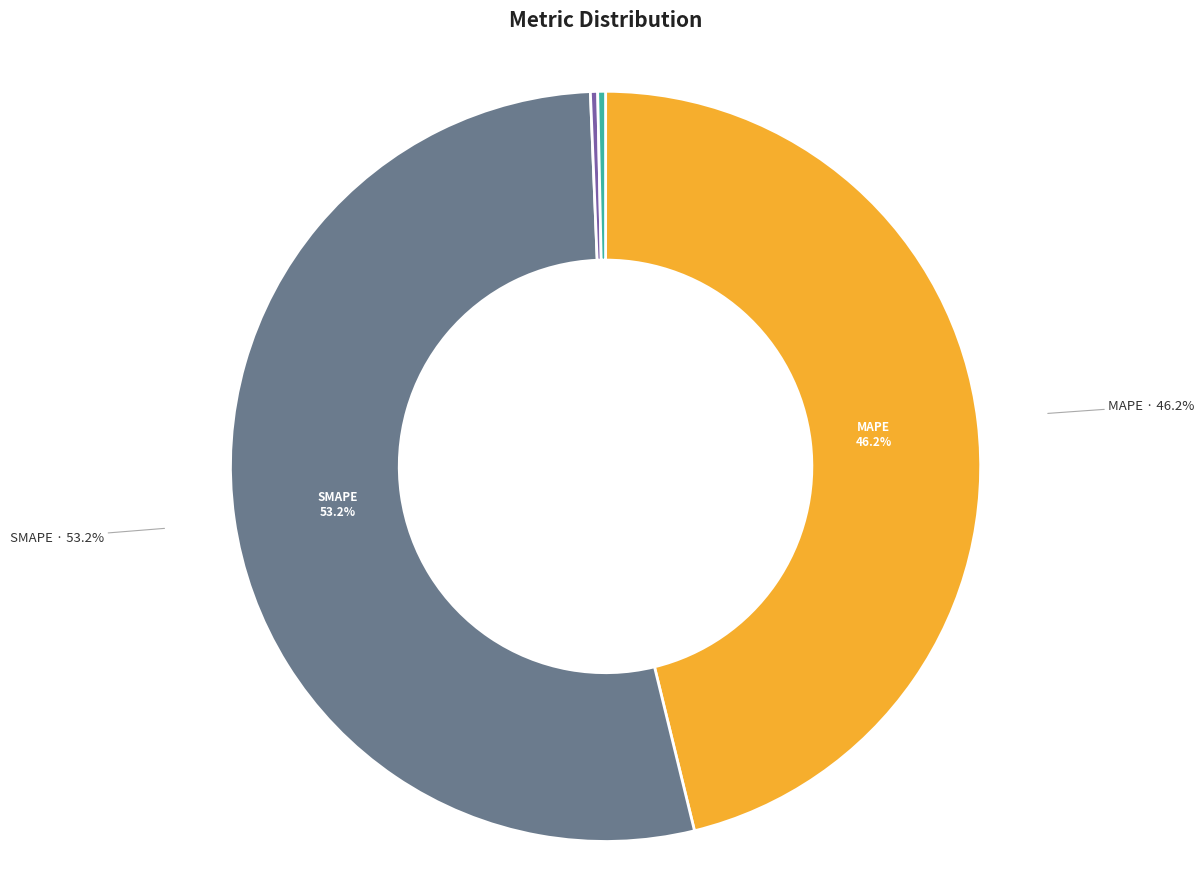

Is the sum of MSE and Training Time greater than half?

No